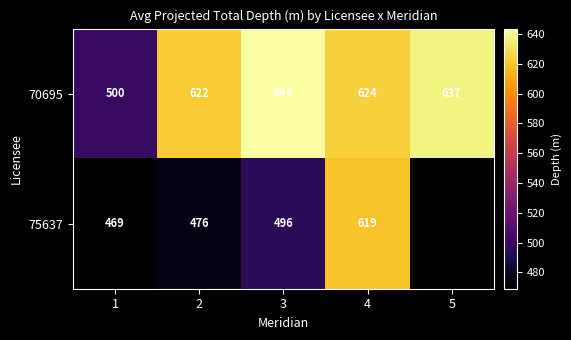

At 3, list the series in order from smallest to largest.

75637, 70695